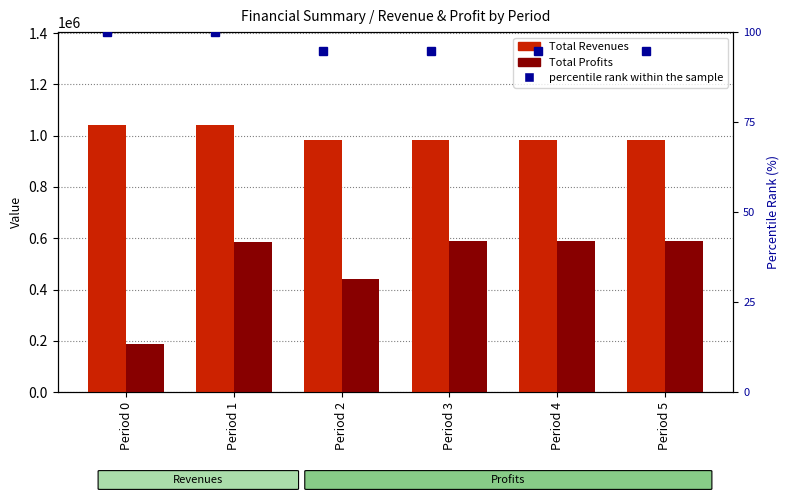

List the series in order of their overall mean, lowest first.

percentile rank, Total Profits, Total Revenues